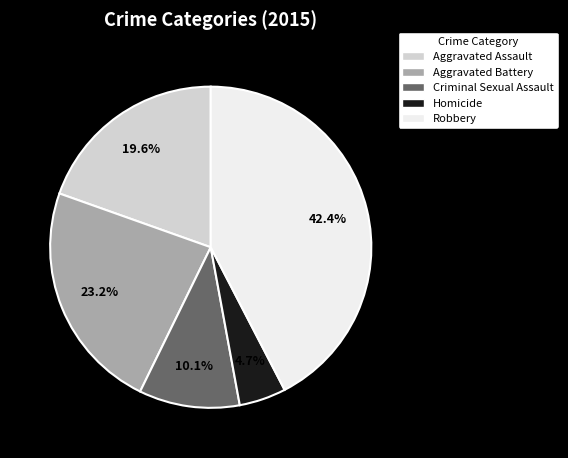

Do Criminal Sexual Assault and Robbery together represent more than half of the pie?

Yes